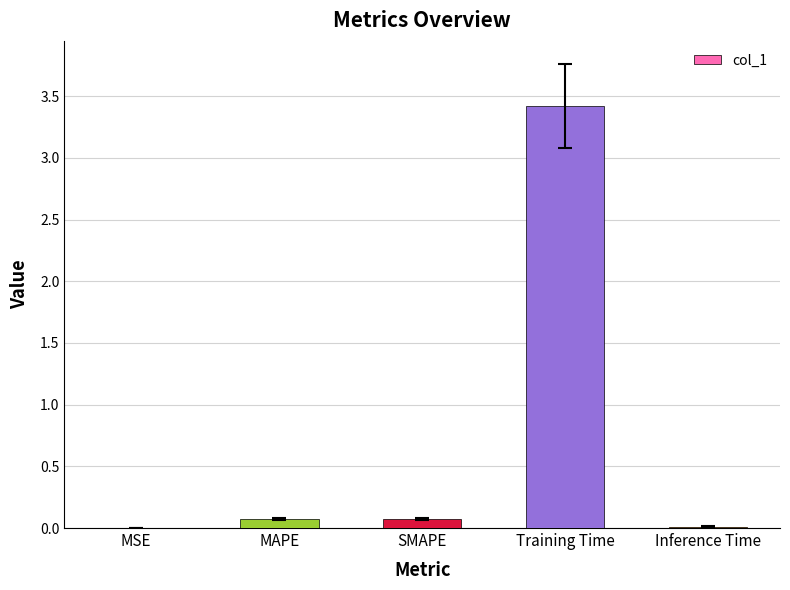

What is the maximum value shown in the chart?

3.4